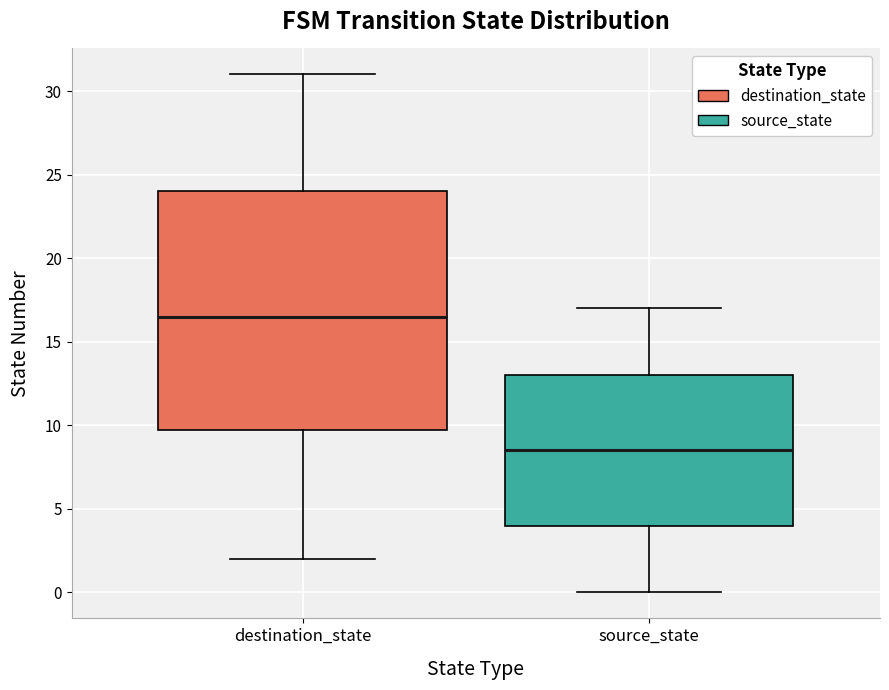

Reading left to right, transcribe this box plot: for each box, give where its median line is, the range the box spans, and where its two whiskers end, as read against the y-axis. The values are not printed on the chart, so give them approximately, as read against the axis.

destination_state: median 16.5, box 10.0 to 24.0, whiskers 2.0 to 31.0
source_state: median 8.5, box 4.0 to 13.0, whiskers 0.0 to 17.0